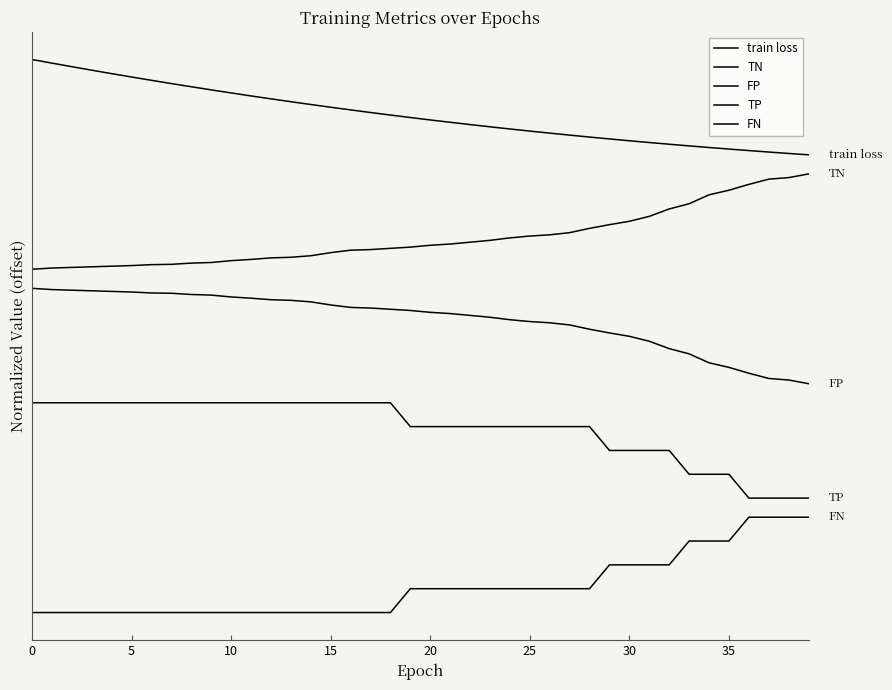

Does the chart display data point markers on the line(s)?

No